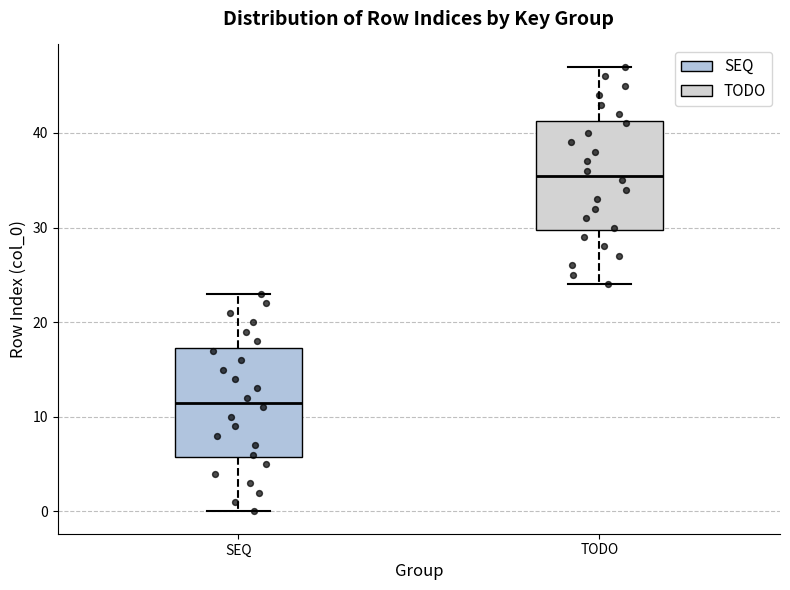

Reading left to right, read every box against the y-axis: the position of its median line, the range the box covers, and the ends of its whiskers. The values are not printed on the chart, so give them approximately, as read against the axis.

SEQ: median 12, box 6 to 17, whiskers 0 to 23
TODO: median 36, box 30 to 41, whiskers 24 to 47